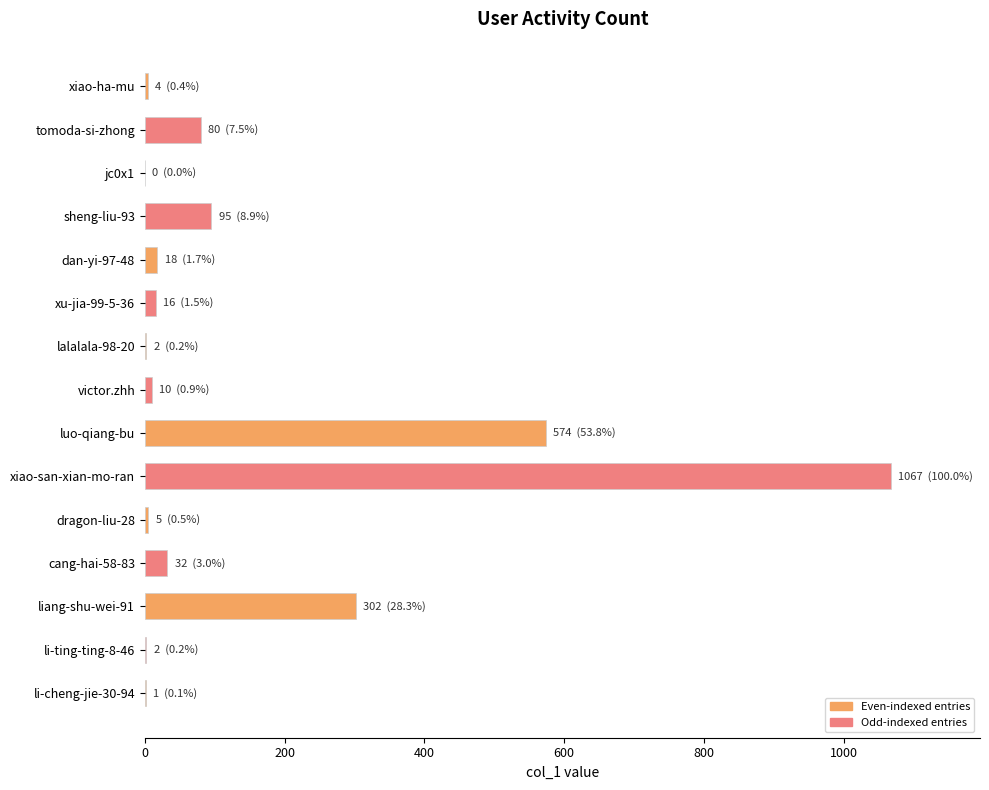

Which label corresponds to the largest value in the chart?

xiao-san-xian-mo-ran